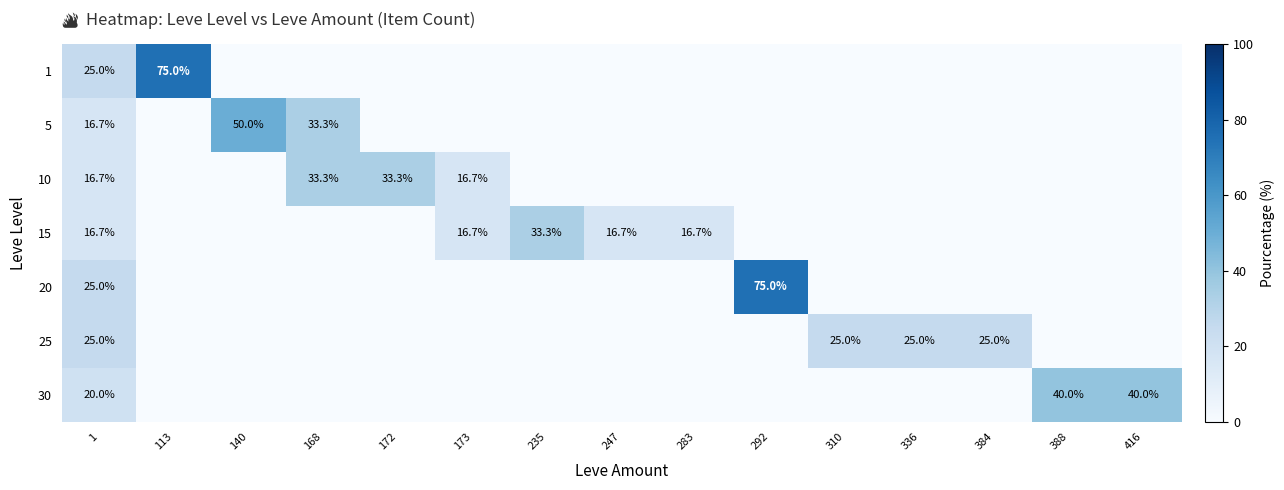

The 25 series shows -8.9 at 416. True or false?

False